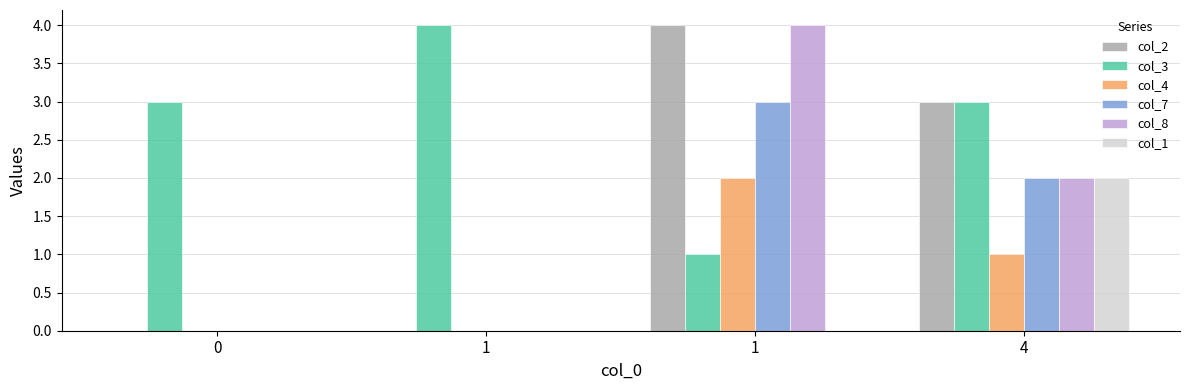

The value of col_8 at 0 is -3. True or false?

False